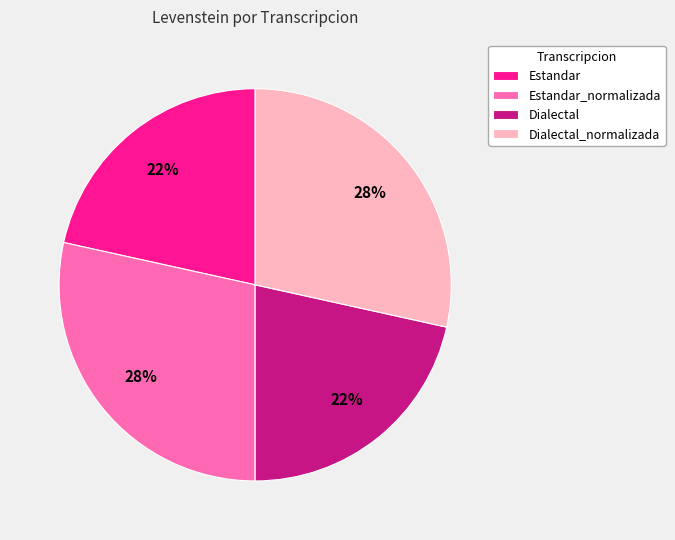

How many slices are in this pie chart?

4